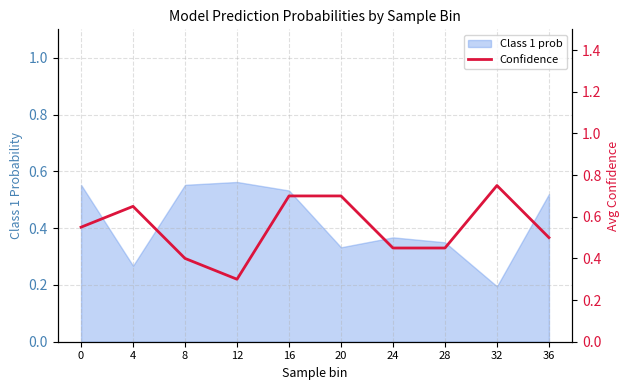

Which label corresponds to the largest value in the chart?

32